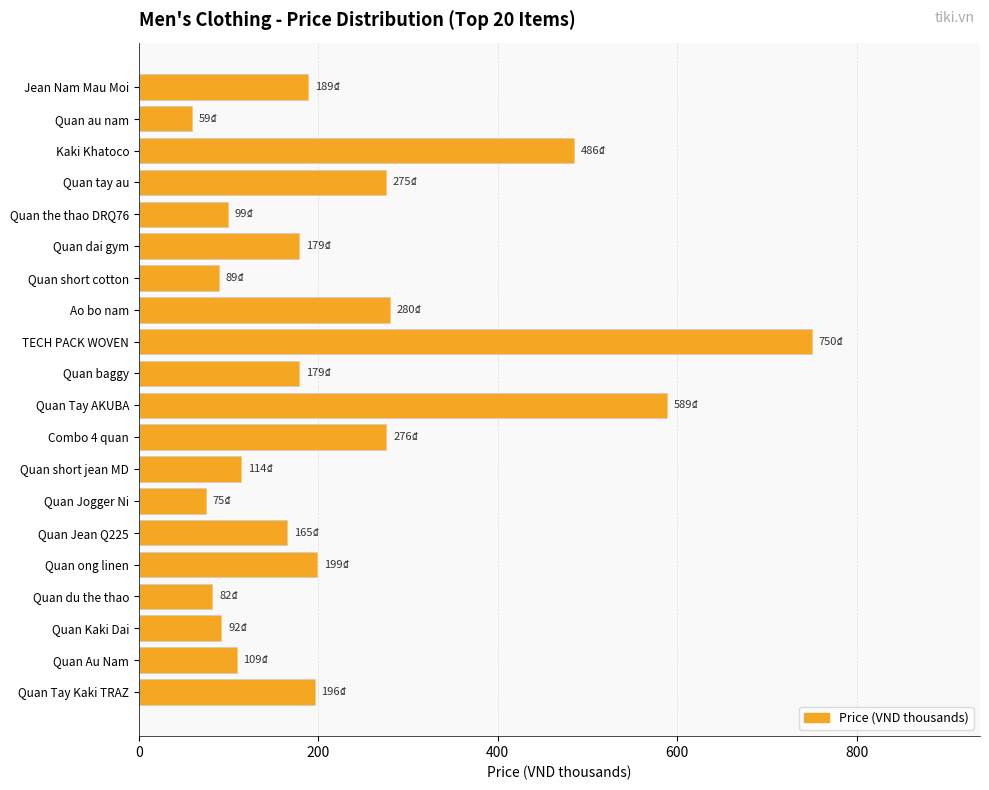

What is the difference between the second highest and second lowest values?

514.0